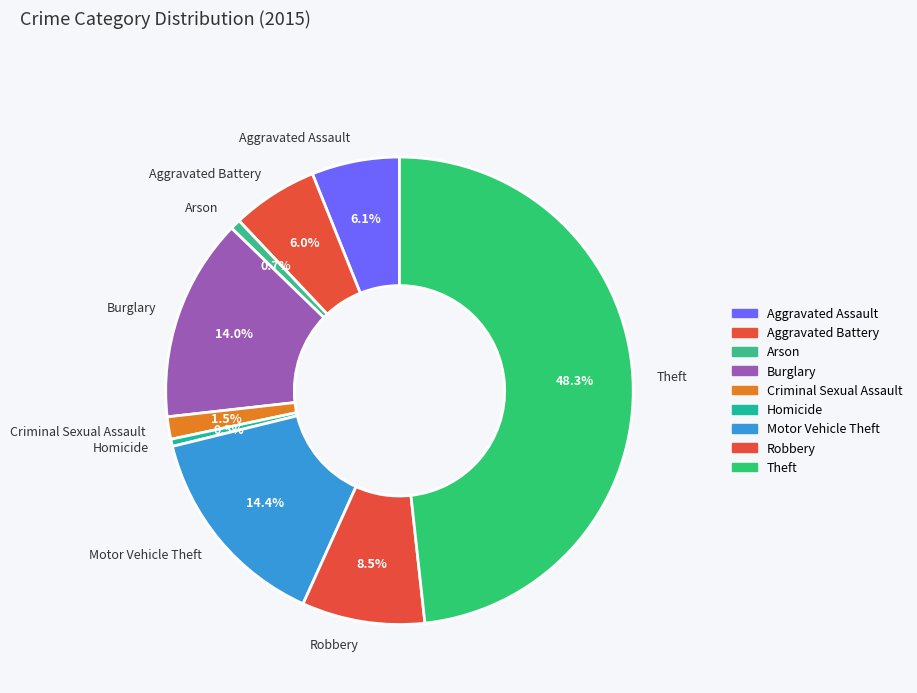

Which category has the biggest portion of the pie?

Theft